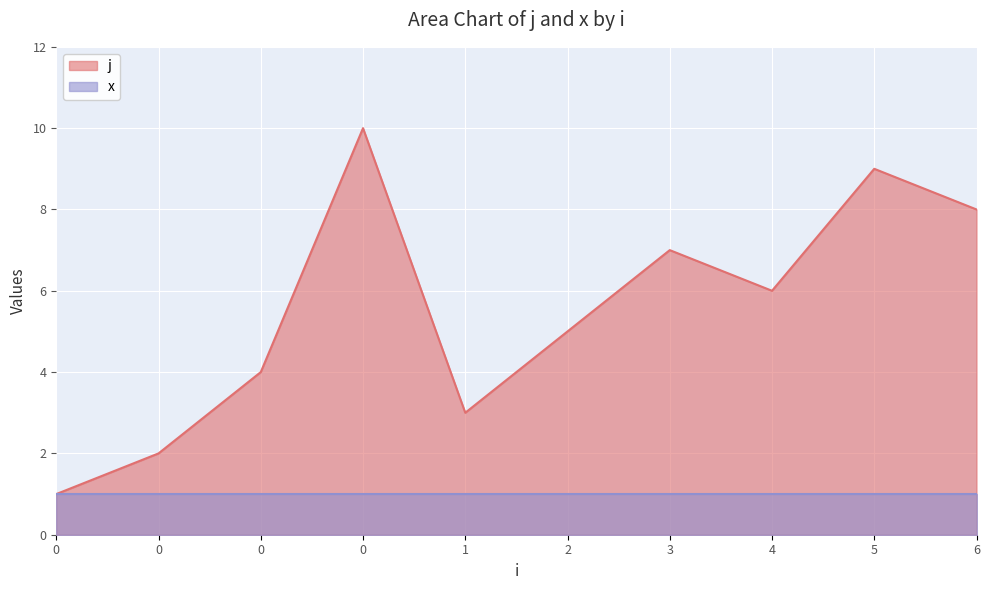

What is the change in value from 0 to 1?

+2